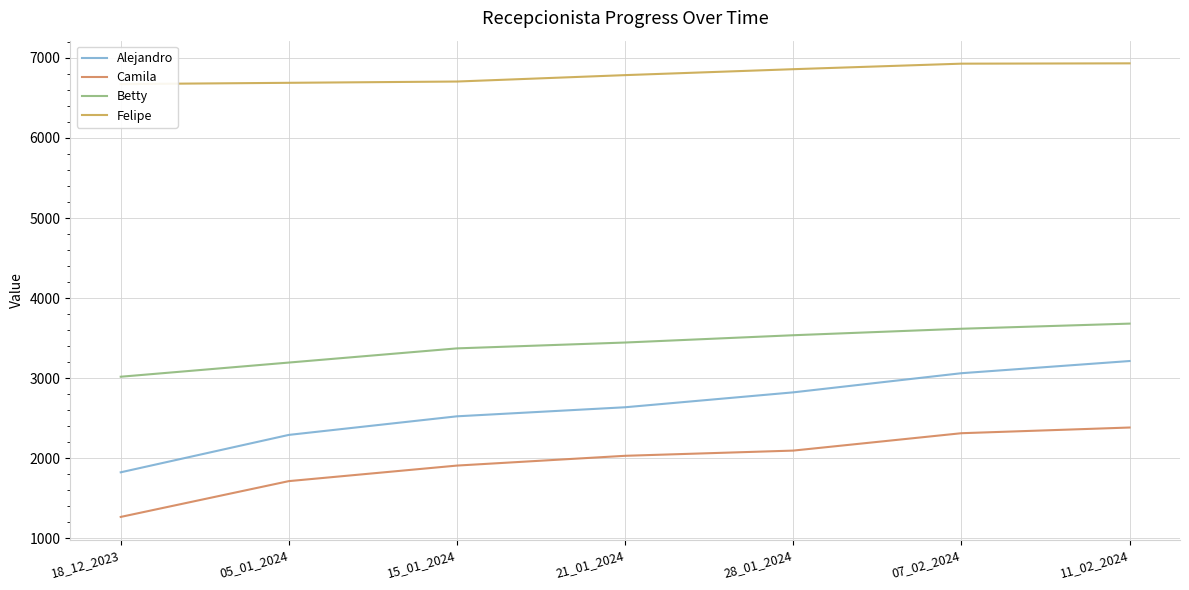

What is the label of the 4th point from the left?

21_01_2024